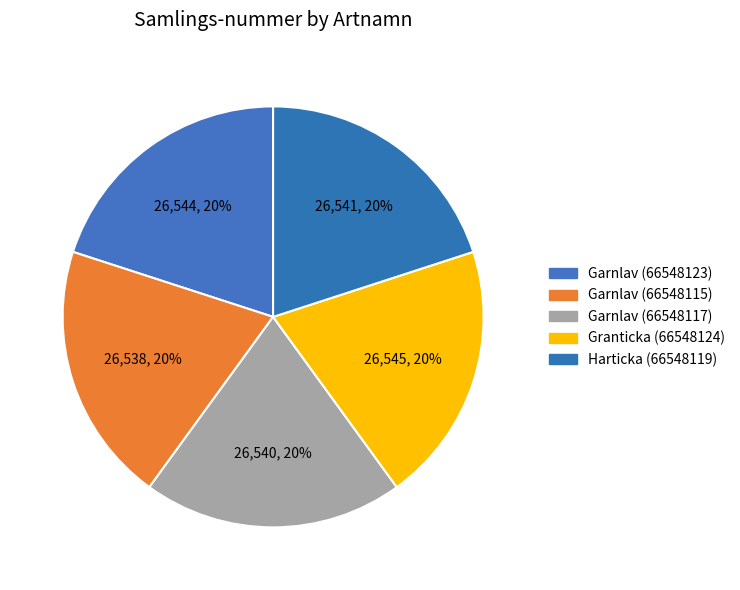

What is the change in value from Garnlav (66548115) to Harticka (66548119)?

+3